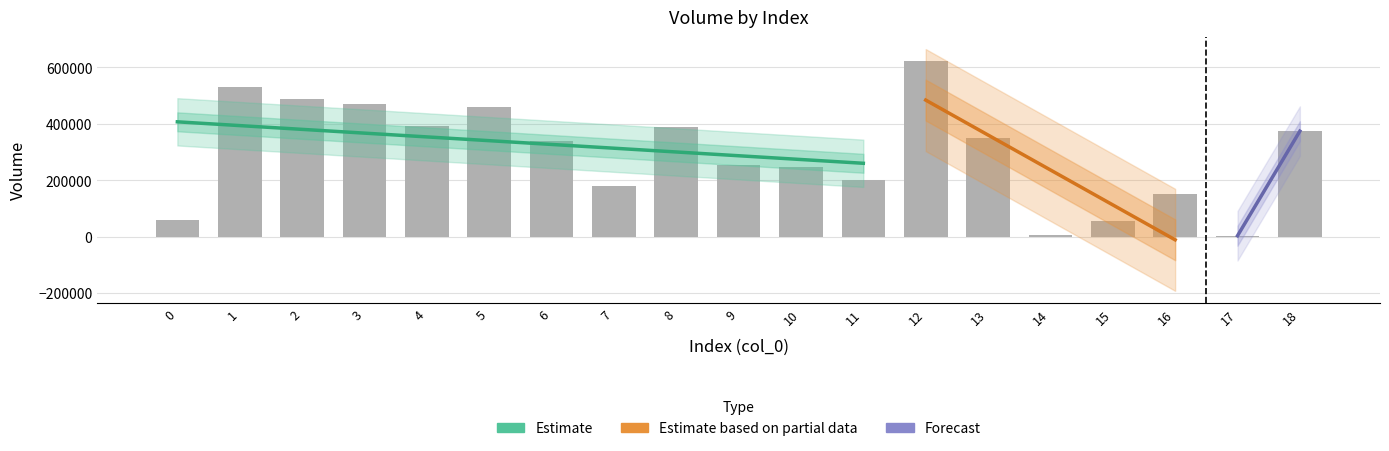

What is the approximate value at 4?

393277.2